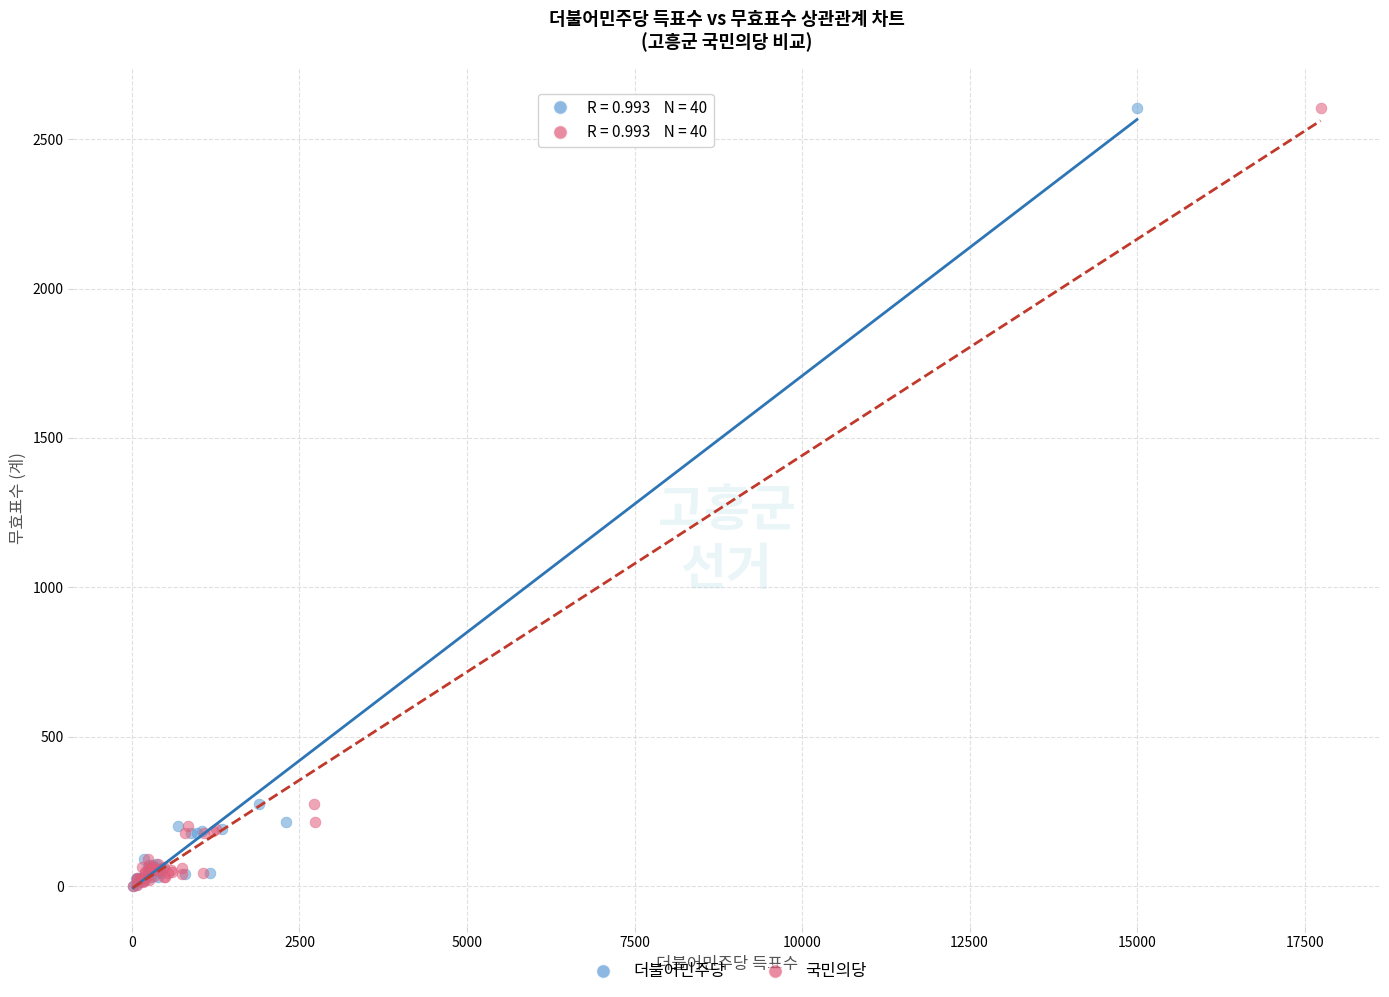

What are all the series names shown in the legend?

더불어민주당, 국민의당